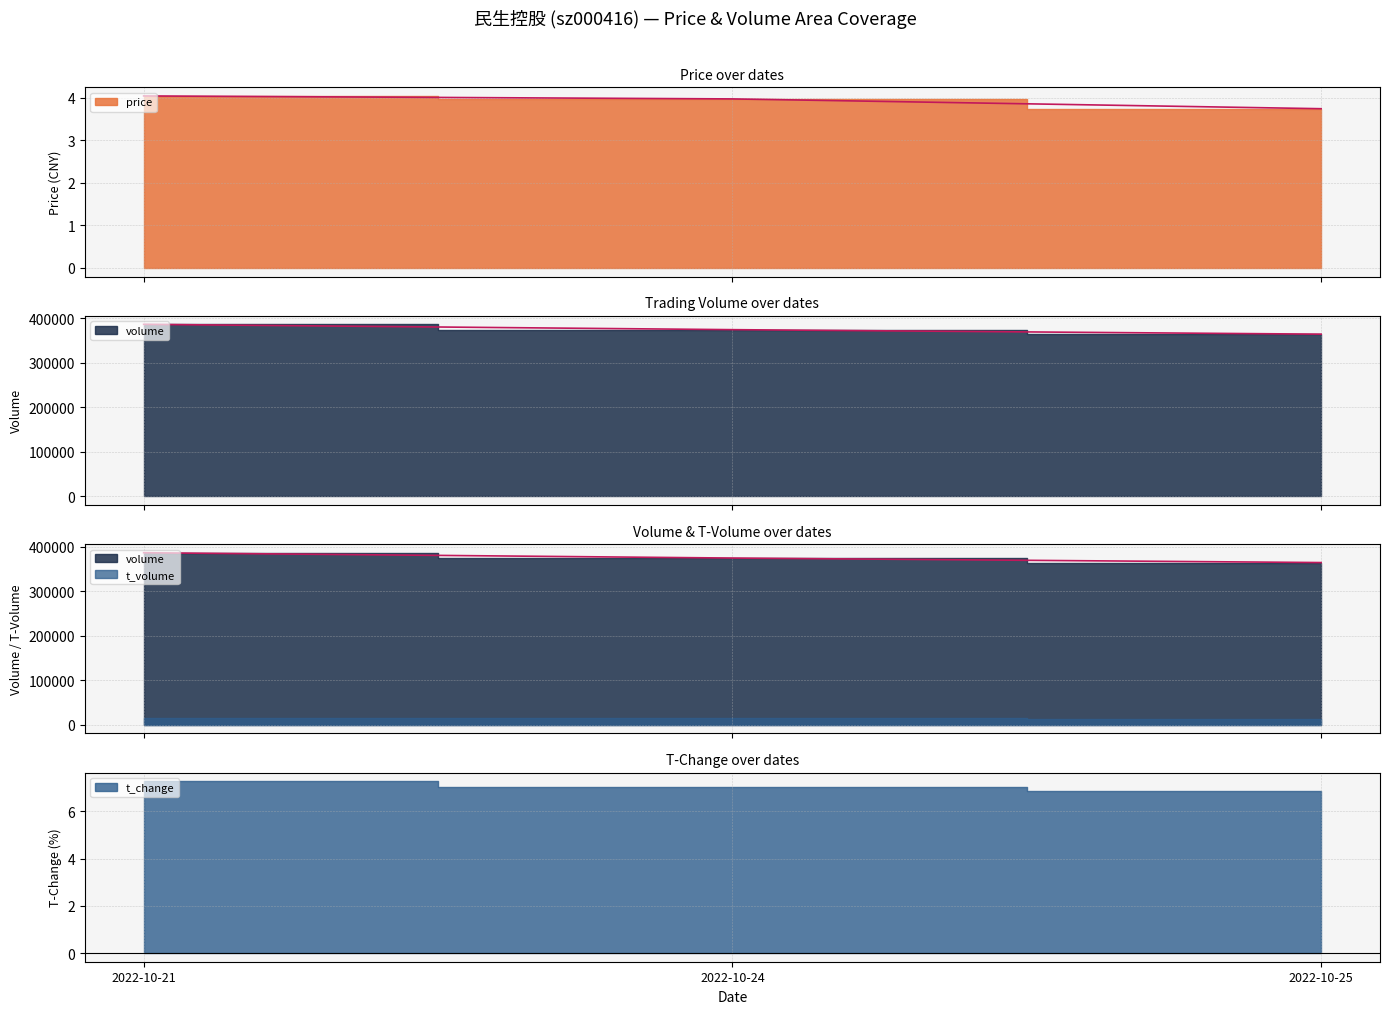

Which series changed the most between 2022-10-24 and 2022-10-25?

volume